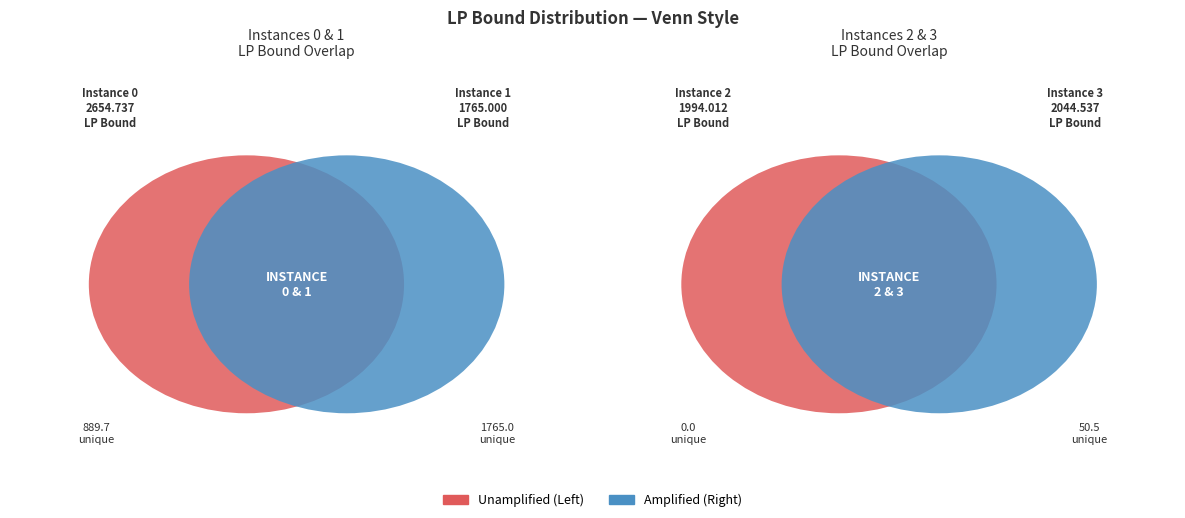

How many segments does this pie chart have?

4